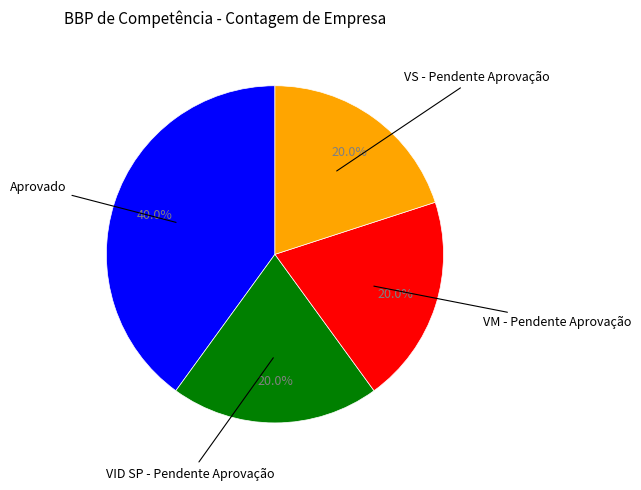

Is there a majority slice in this chart?

No